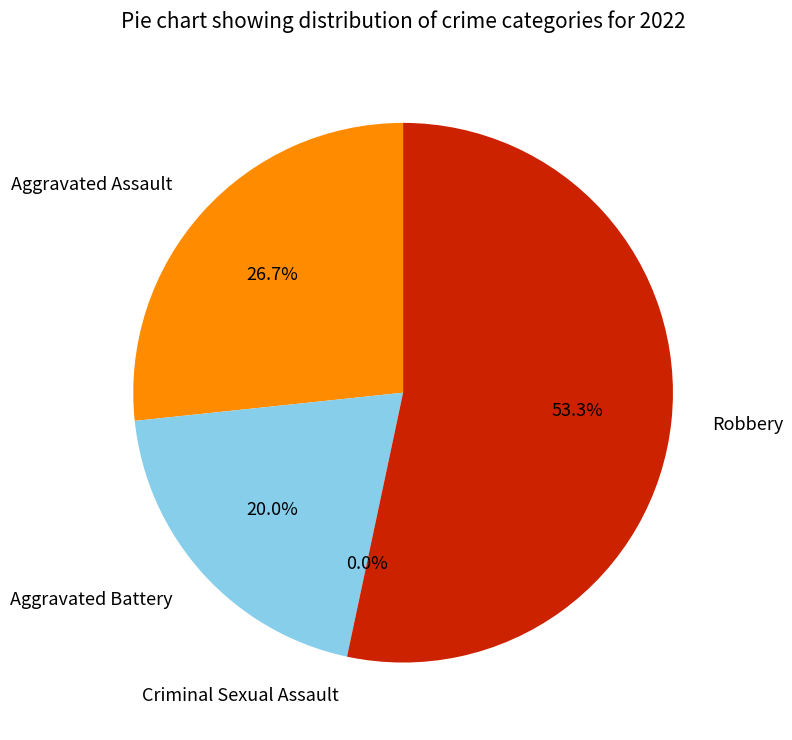

To the nearest percent, what is the difference between the largest and smallest slice percentages?

53%